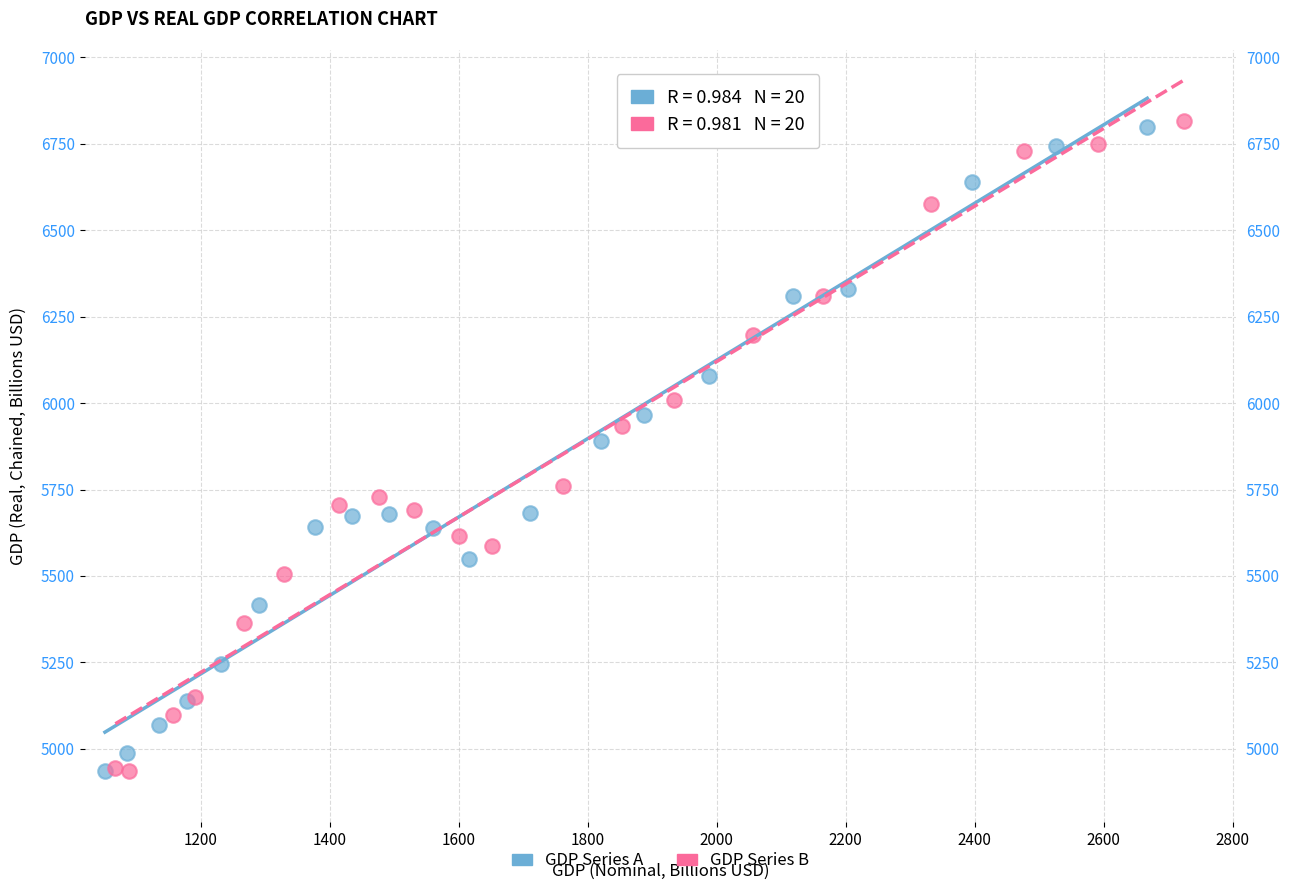

Which series has the widest spread of Y values?

GDP Series B